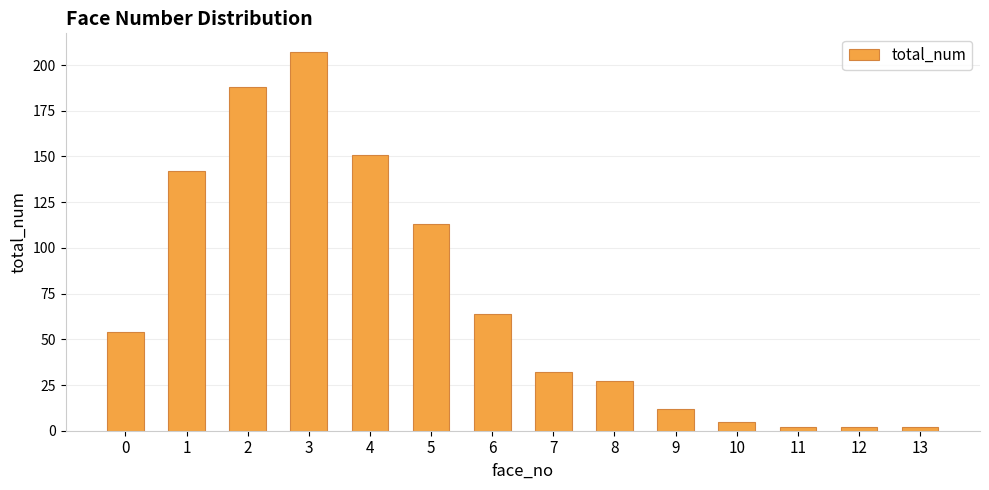

The chart shows a value of 95 at 0. True or false?

False